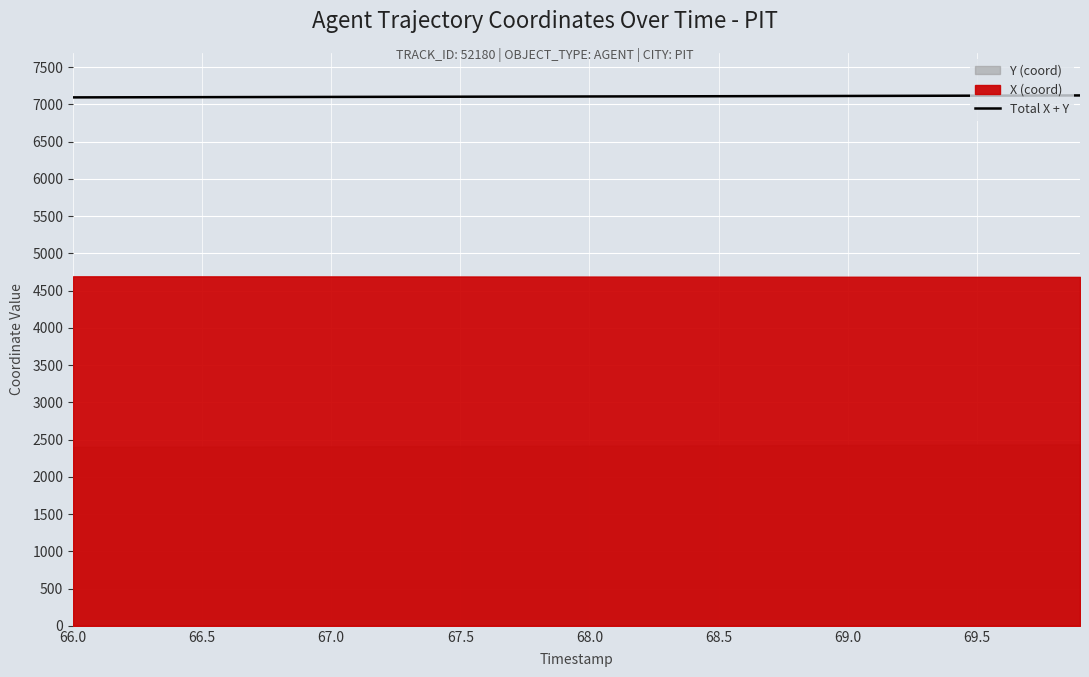

What is the maximum value shown in the chart?

7119.4